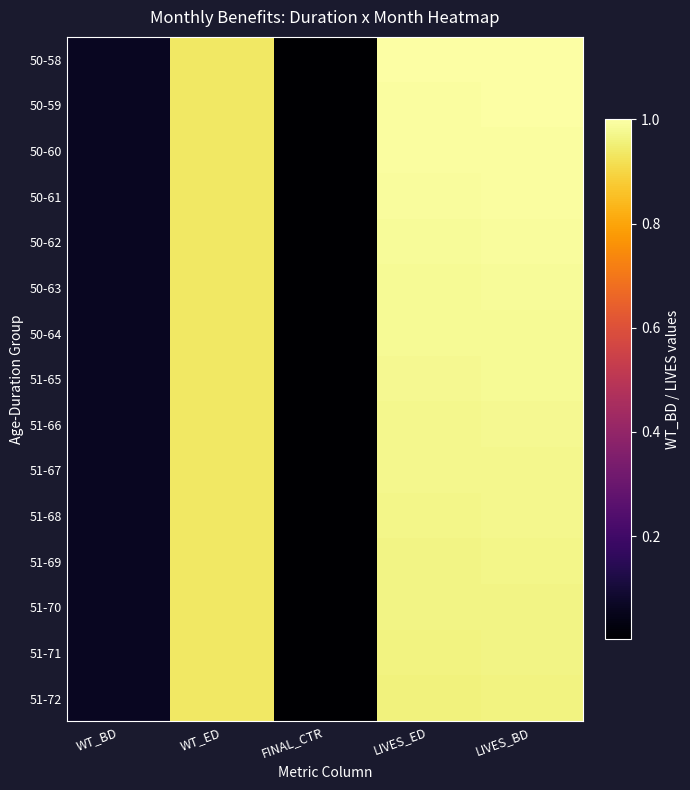

Which has a higher value, WT_ED or FINAL_CTR?

WT_ED